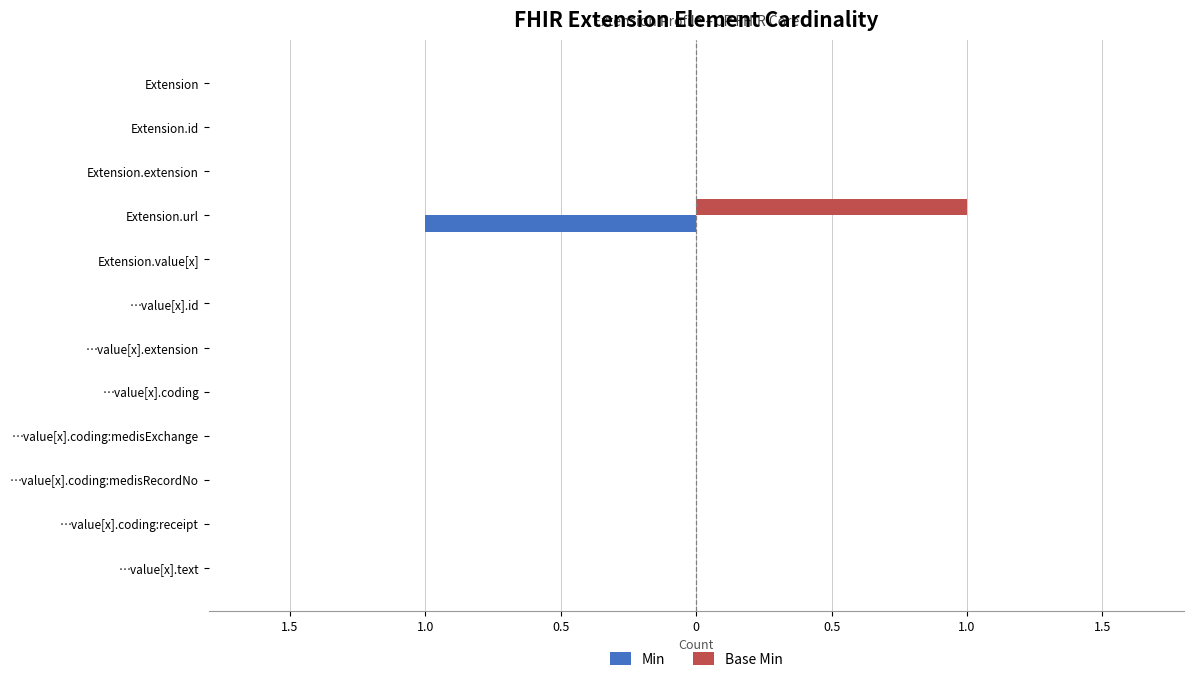

What are all the series names shown in the legend?

Min, Base Min